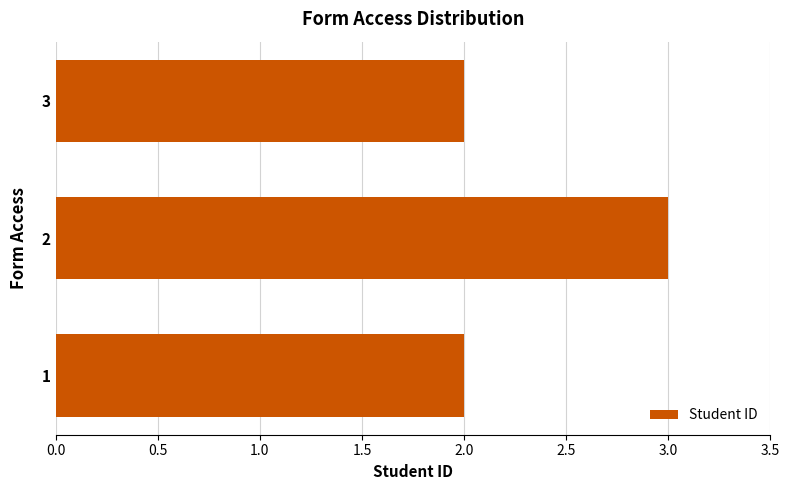

Reading bottom to top, transcribe all the data shown in this chart.

1=2	2=3	3=2